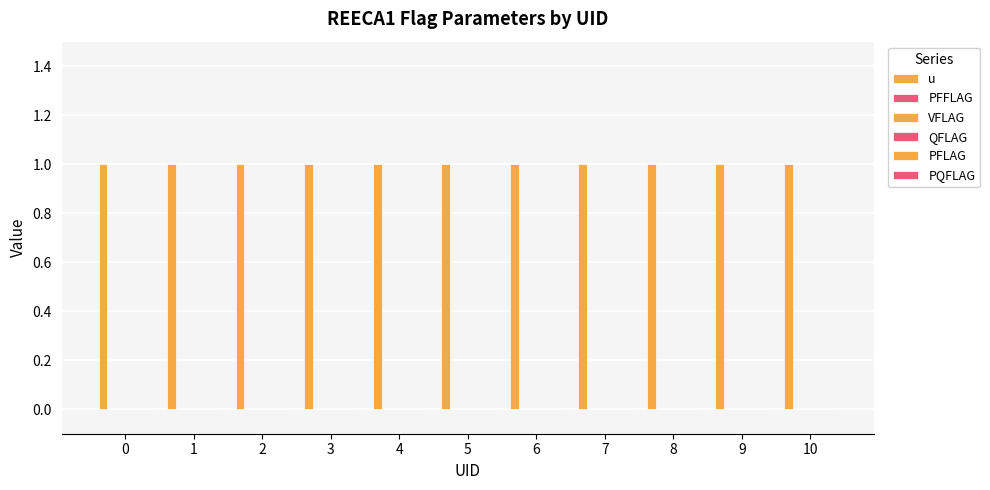

Reading left to right, what are all the values shown in this chart?

u: 1	1	1	1	1	1	1	1	1	1	1
PFFLAG: 0	0	0	0	0	0	0	0	0	0	0
VFLAG: 0	0	0	0	0	0	0	0	0	0	0
QFLAG: 0	0	0	0	0	0	0	0	0	0	0
PFLAG: 0	0	0	0	0	0	0	0	0	0	0
PQFLAG: 0	0	0	0	0	0	0	0	0	0	0